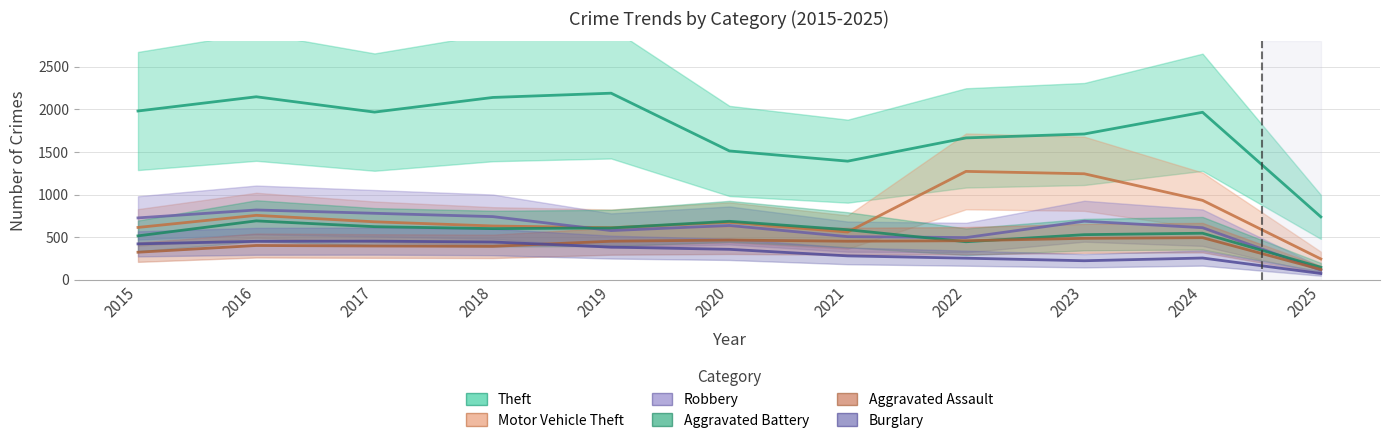

Rank the series by their maximum value, from lowest to highest.

Burglary, Aggravated Assault, Aggravated Battery, Robbery, Motor Vehicle Theft, Theft